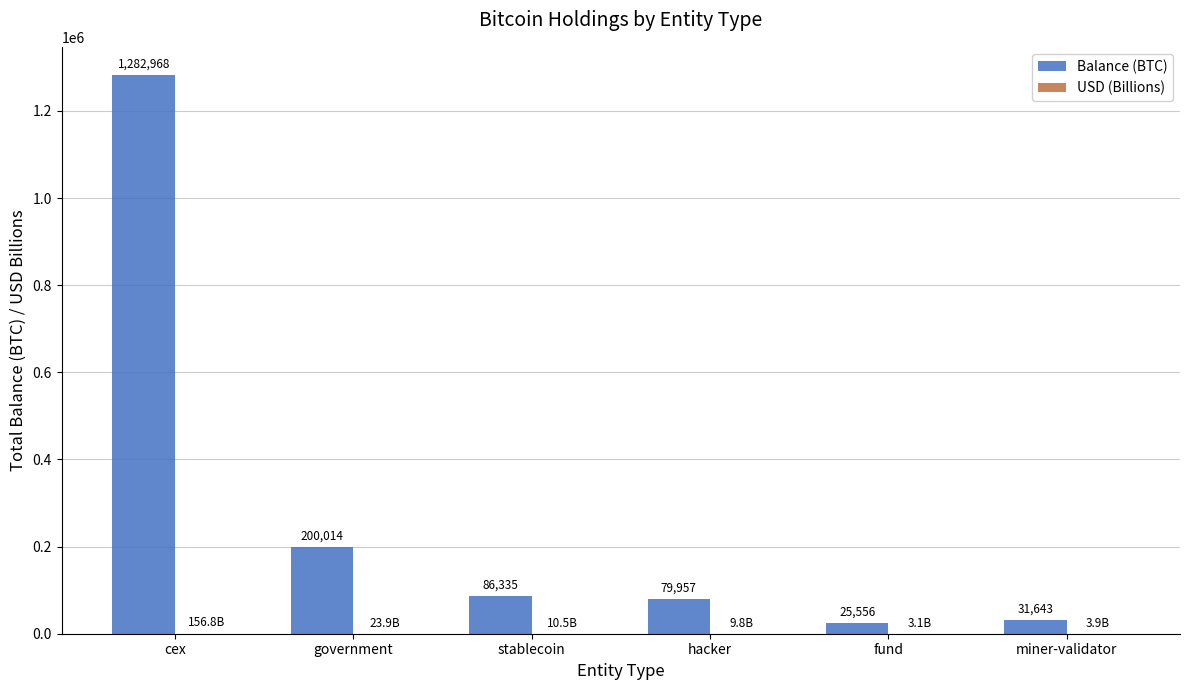

At which label does Balance (BTC) first exceed 86335?

cex